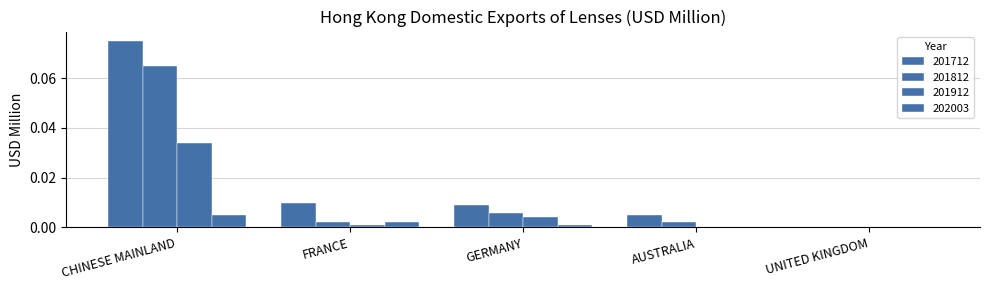

How many categories are shown in the chart?

5